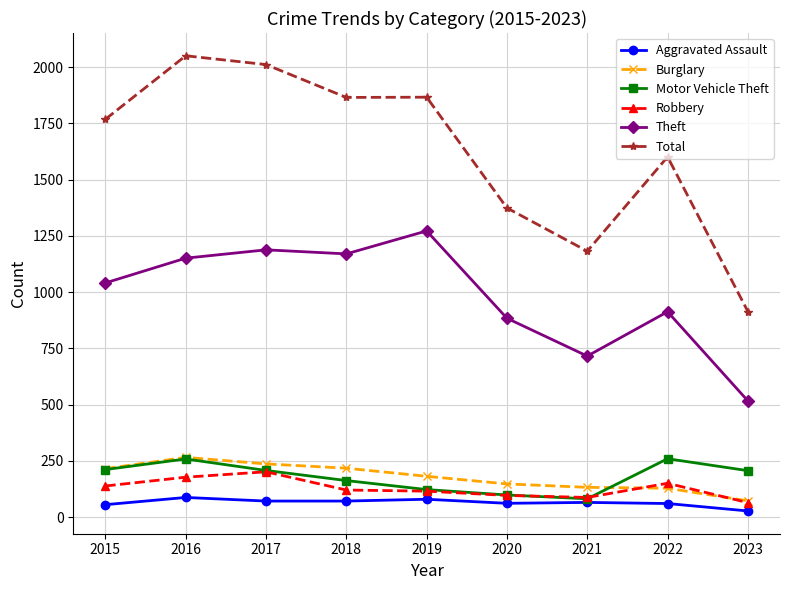

The value of Aggravated Assault at 2017 is 72. True or false?

True